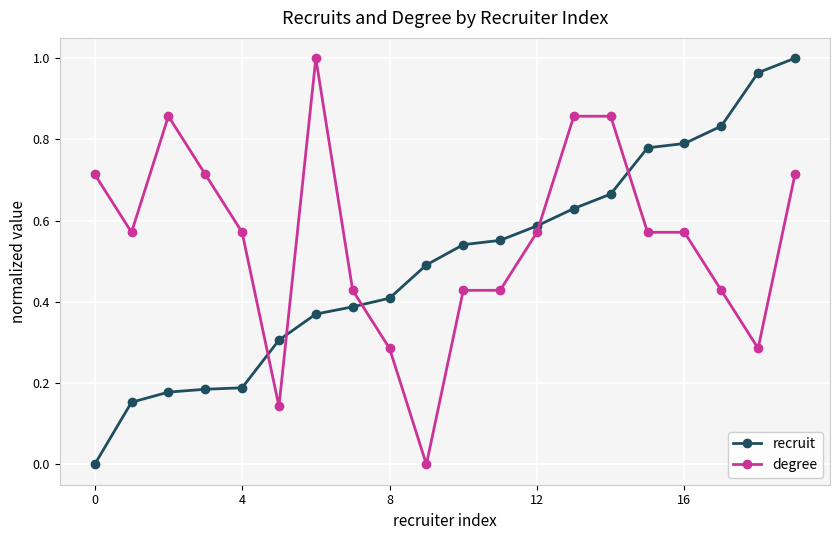

Which series has the largest total across all categories?

degree